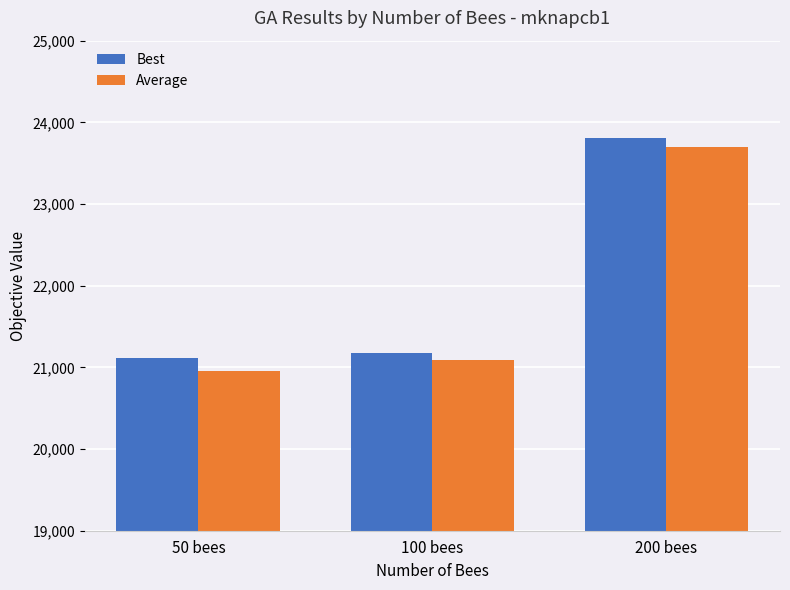

Reading left to right, list all the values displayed in this chart.

Best: 50 bees=21117.0	100 bees=21181.0	200 bees=23811.0
Average: 50 bees=20955.8	100 bees=21088.2	200 bees=23697.0